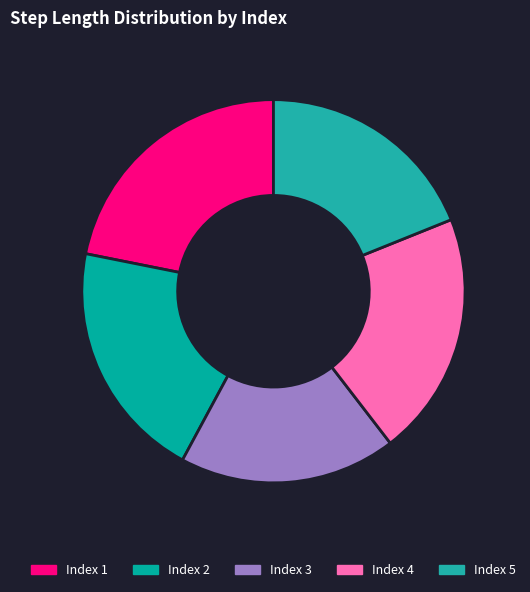

How many segments does this pie chart have?

5